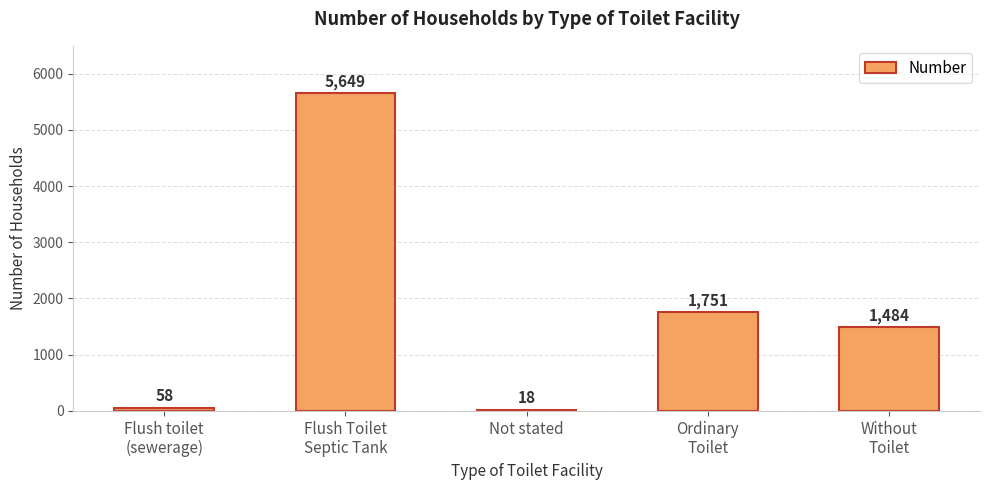

Reading left to right, list all the values displayed in this chart.

58	5649	18	1751	1484